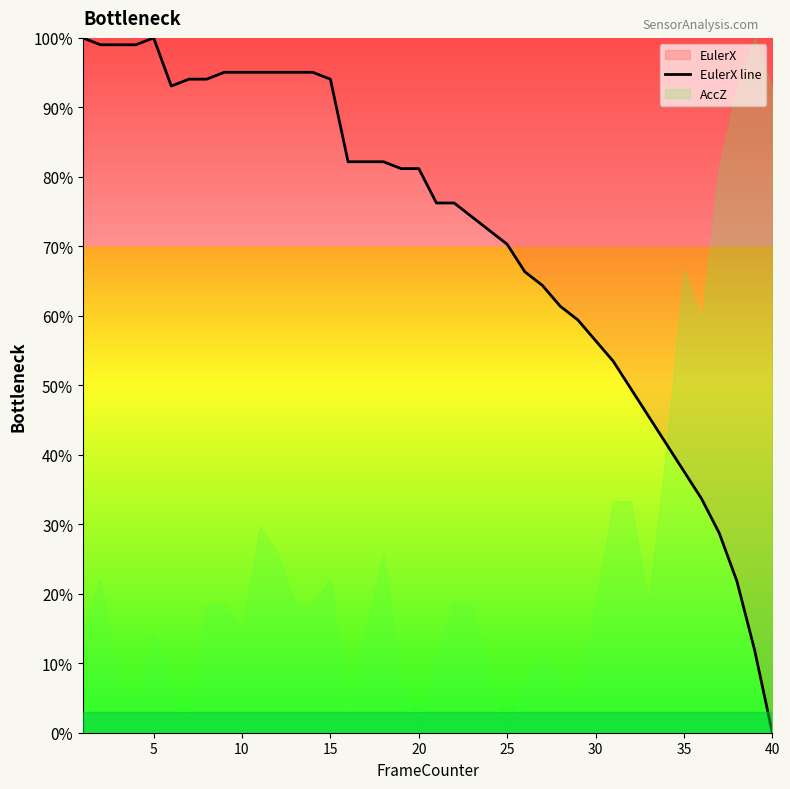

Which category has the lowest value in the EulerX line series?

40